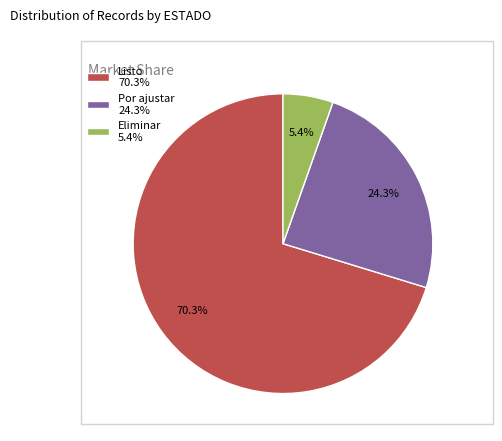

What is the smallest slice in the pie chart?

Eliminar